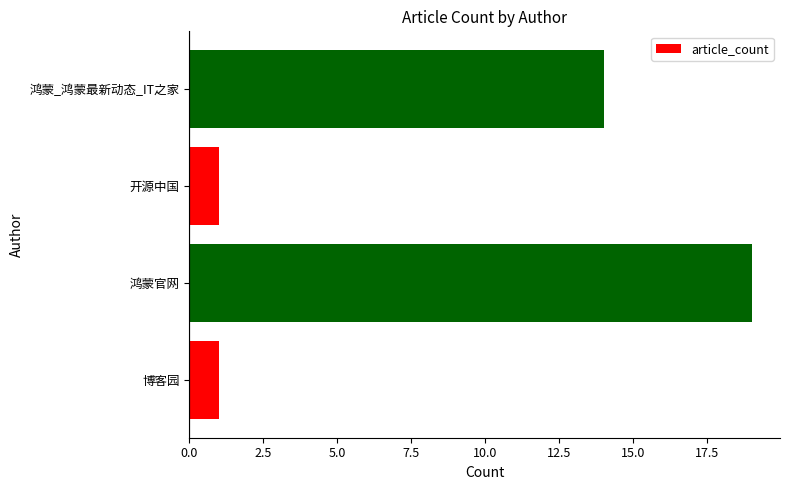

Count the number of categories in the chart.

4